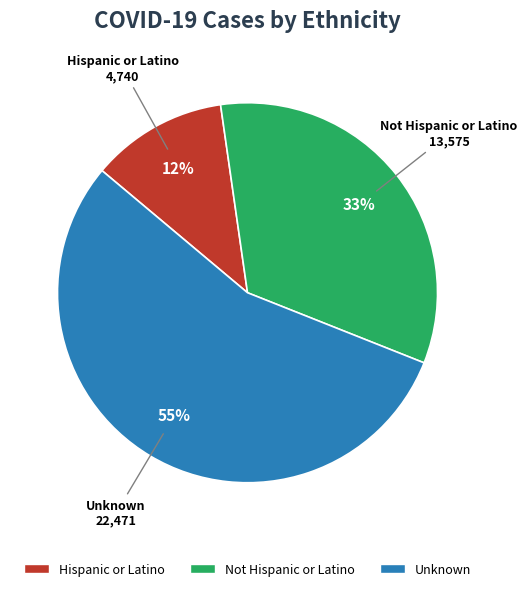

Between Unknown and Not Hispanic or Latino, which is larger?

Unknown